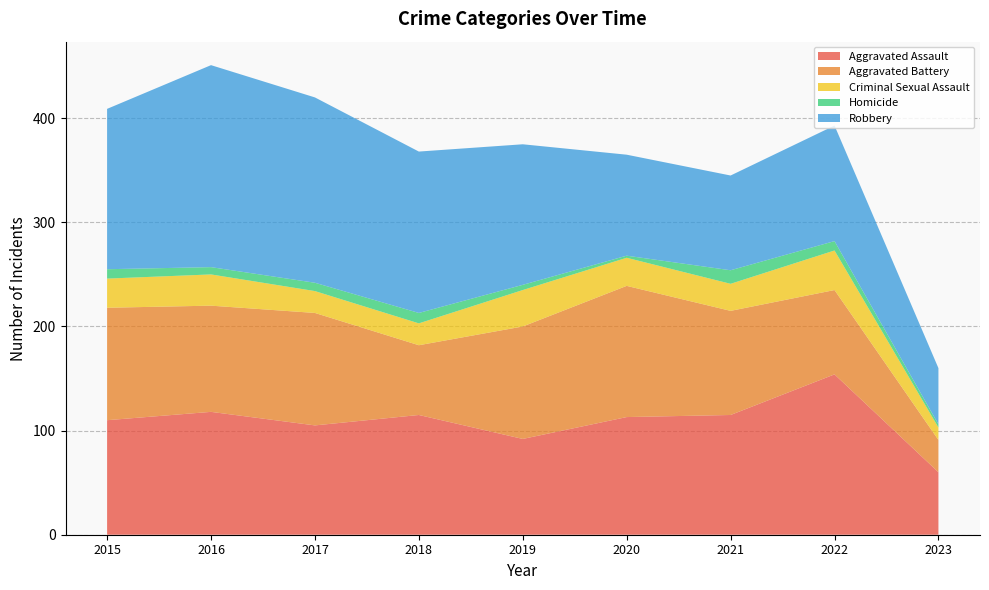

Reading left to right, list all the values displayed in this chart.

Aggravated Assault: 110	118	105	115	92	113	115	154	60
Aggravated Battery: 108	102	108	67	108	126	100	81	31
Criminal Sexual Assault: 28	30	21	21	35	27	26	38	12
Homicide: 9	7	8	10	5	2	13	9	3
Robbery: 154	194	178	155	135	97	91	111	54